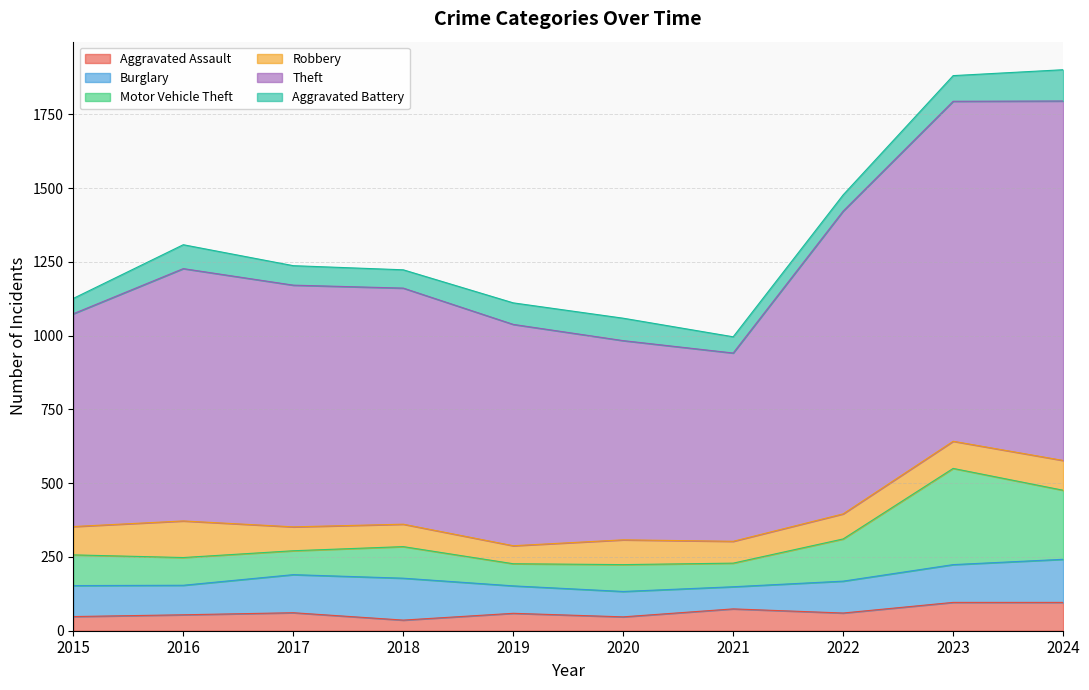

Which label corresponds to the smallest value in the chart?

2018